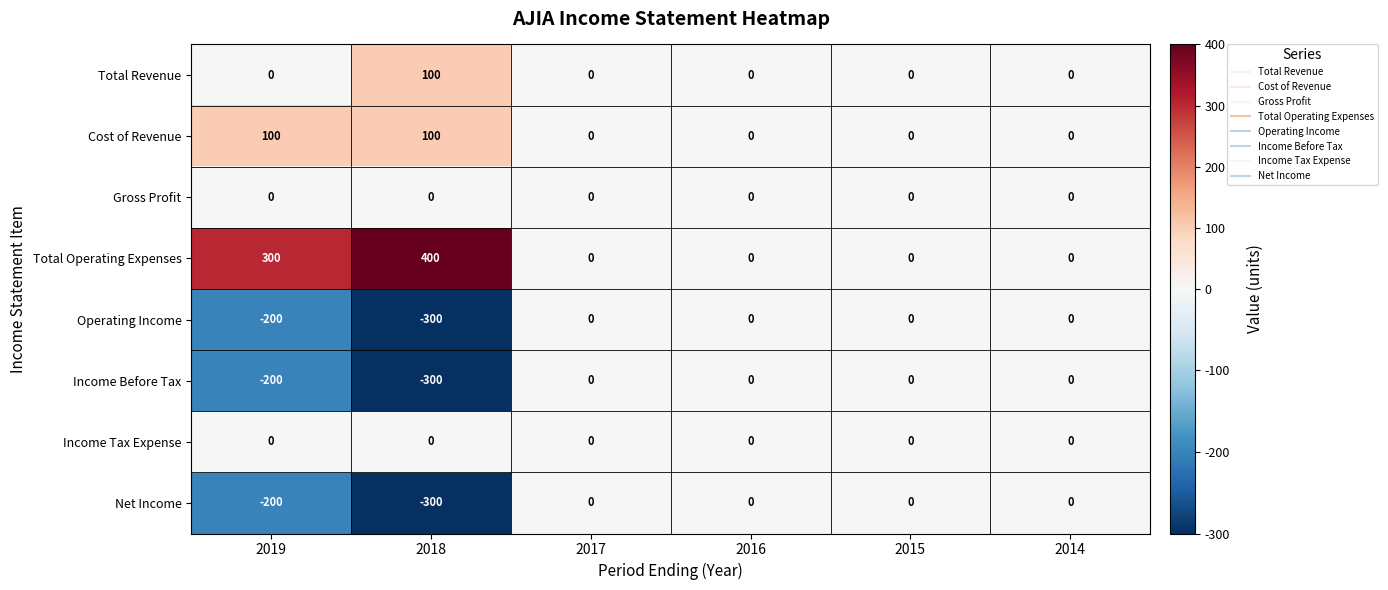

Which series has the widest spread of values?

Total Operating Expenses